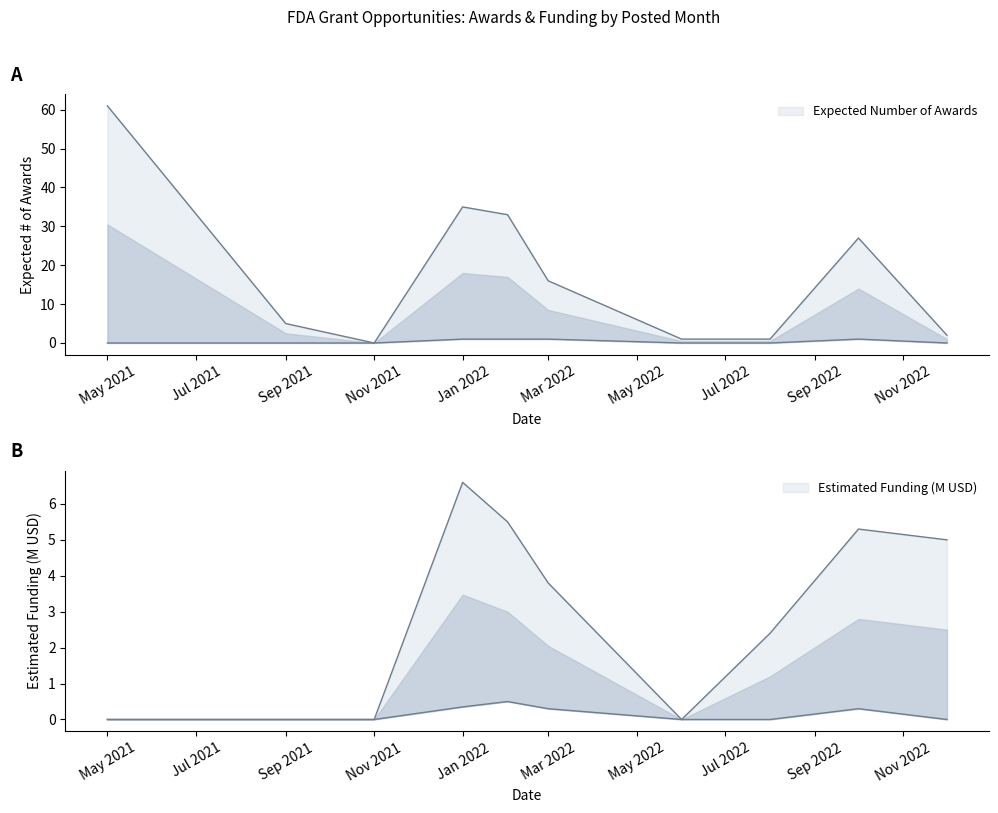

Where is the first local maximum for Estimated Funding (M)?

Jan 2022